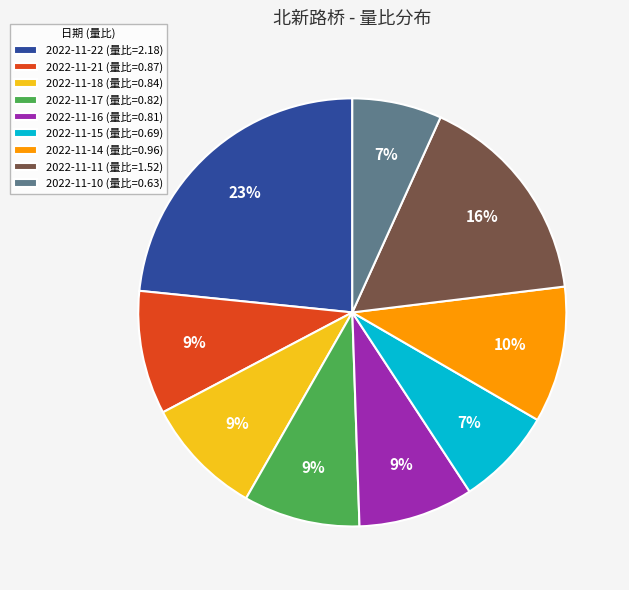

How many slices are in this pie chart?

9